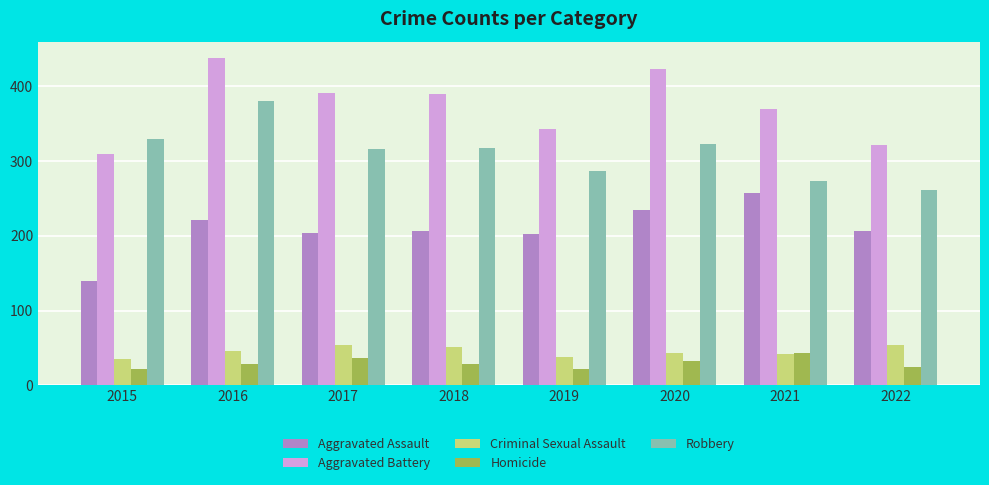

What is the difference between the Criminal Sexual Assault values at 2018 and 2021?

9